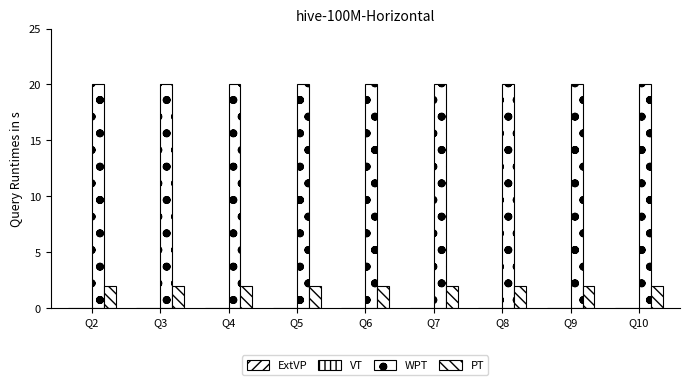

Which series has the largest total across all categories?

WPT